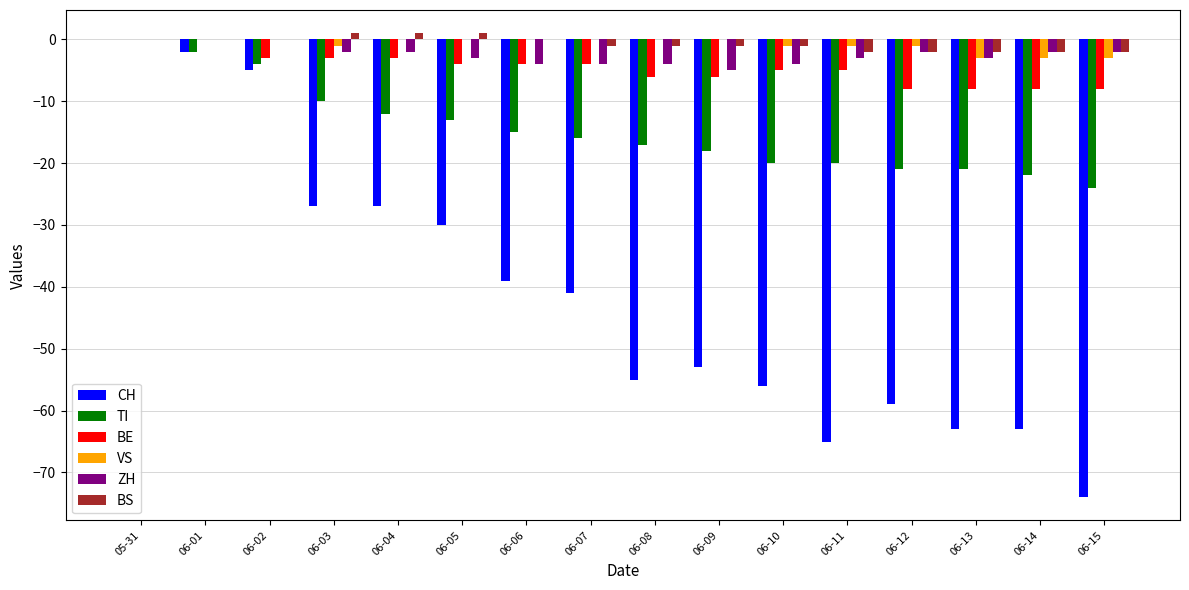

Where is CH nearest to the value -37?

06-06